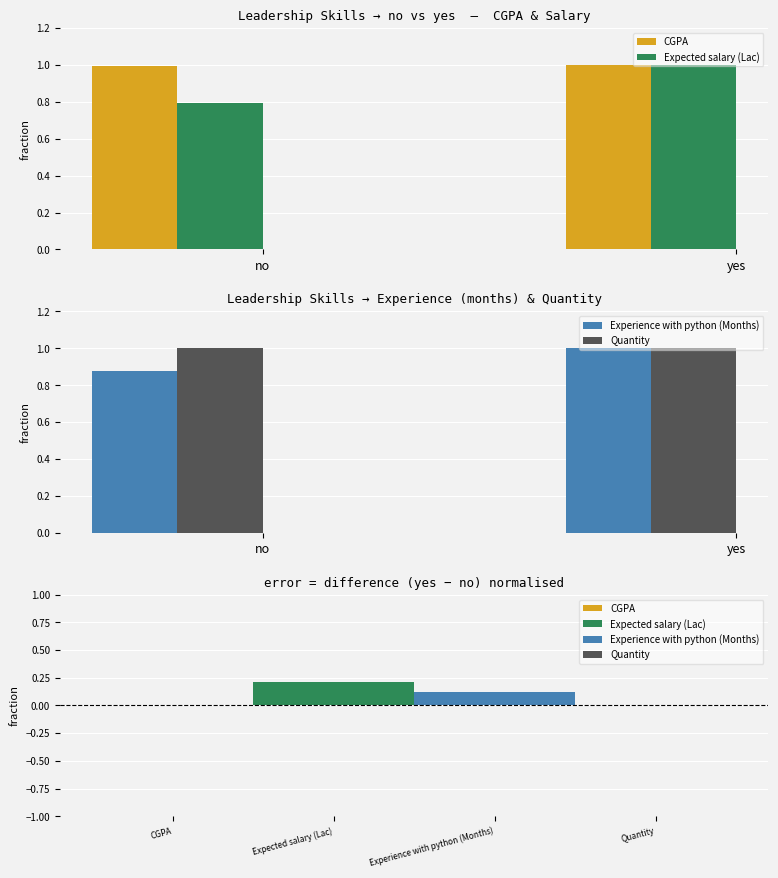

What is the average value of the CGPA series?

1.0